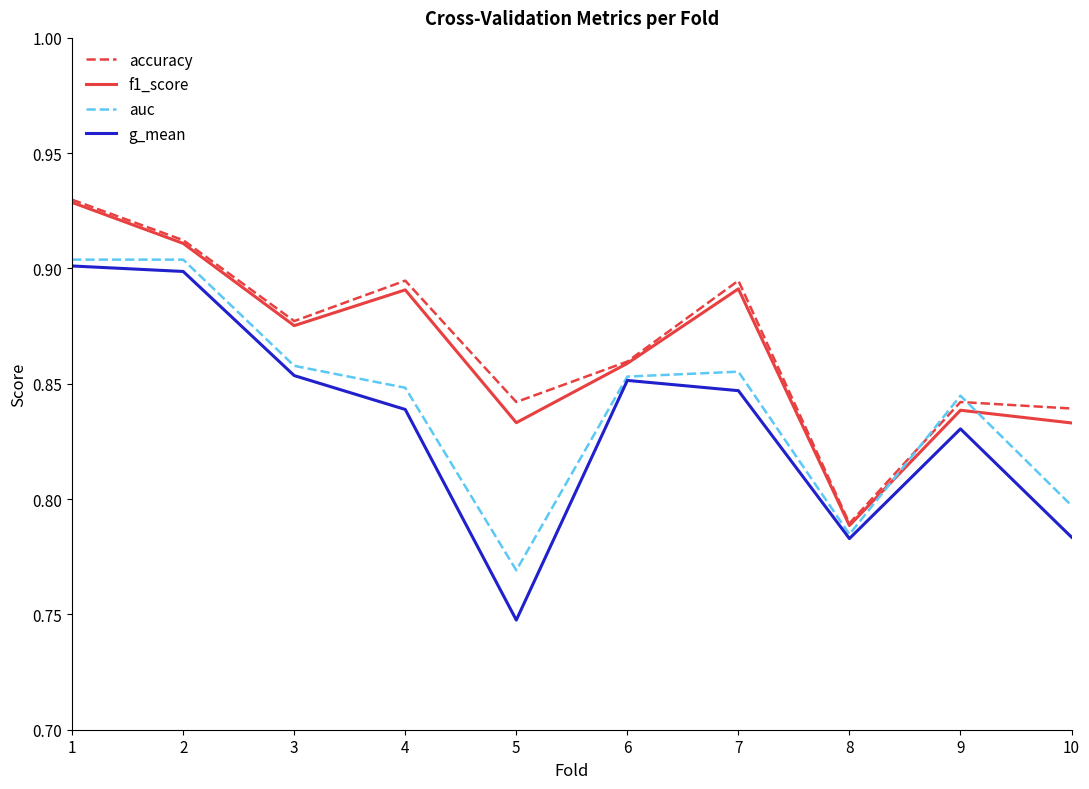

How many distinct data groups are displayed?

4